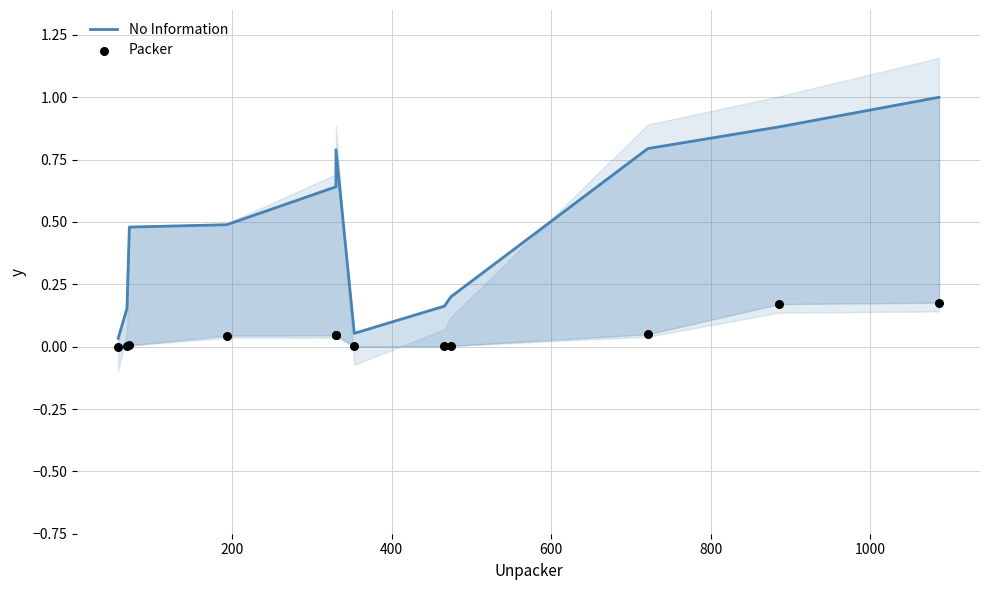

Which series contains the lowest Y value?

Packer